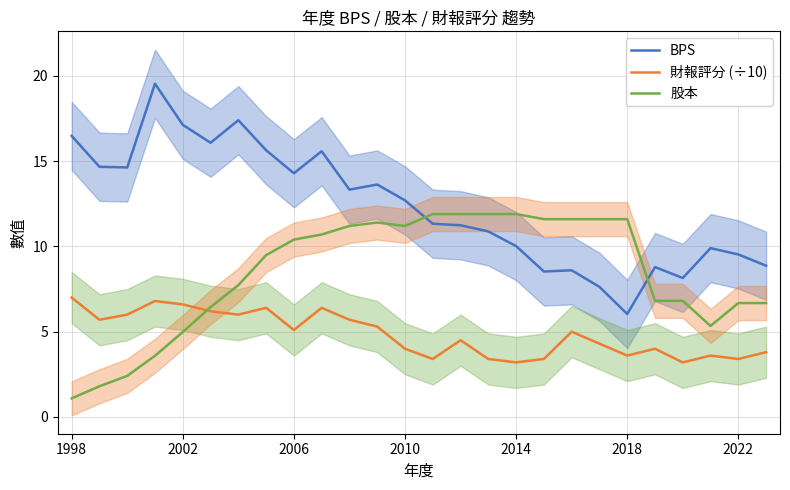

Is it true that 股本 equals 4.6 at 7?

False